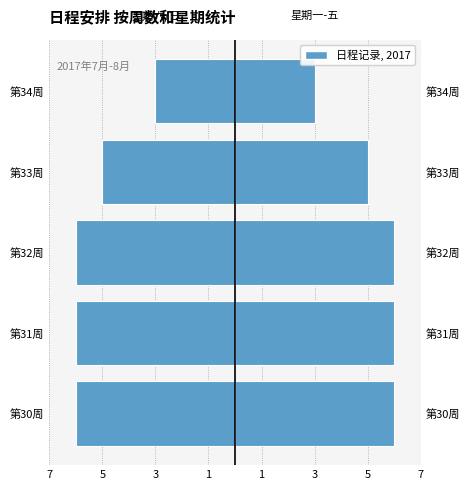

What is the difference between the maximum and minimum values in the 周数 (右) series?

3